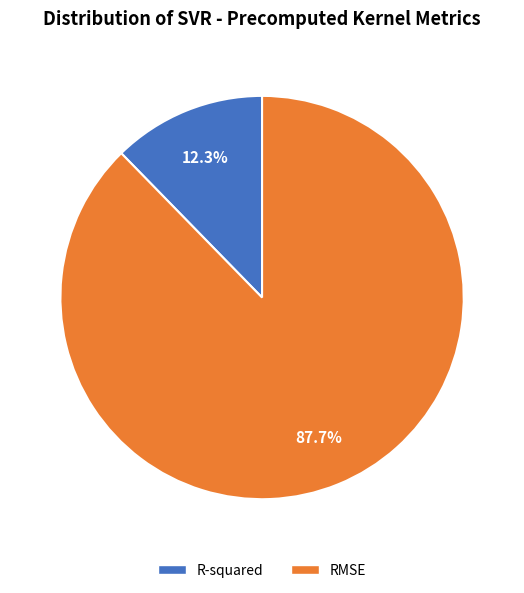

Rank the categories by value from lowest to highest.

R-squared, RMSE